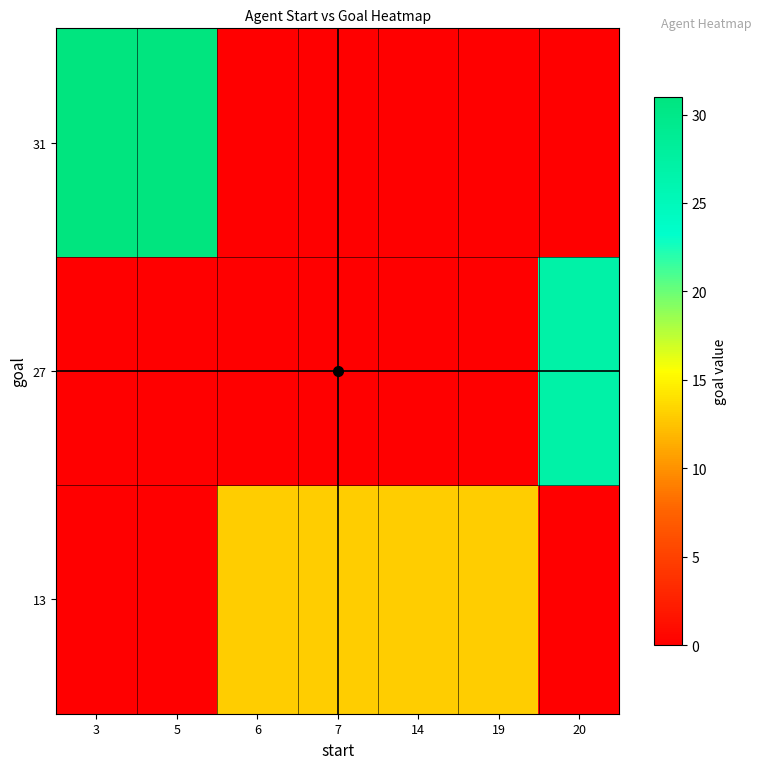

Reading left to right, extract all data points from this chart.

13: 3=0	5=0	6=13	7=13	14=13	19=13	20=0
27: 3=0	5=0	6=0	7=0	14=0	19=0	20=27
31: 3=31	5=31	6=0	7=0	14=0	19=0	20=0